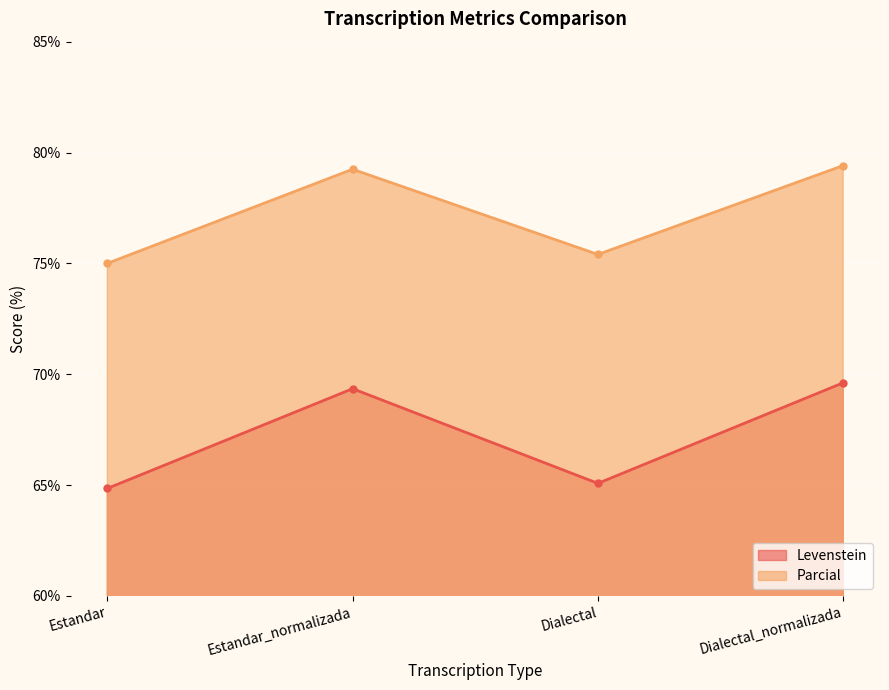

True or false: Parcial has more than 0 points higher than both neighbors.

True